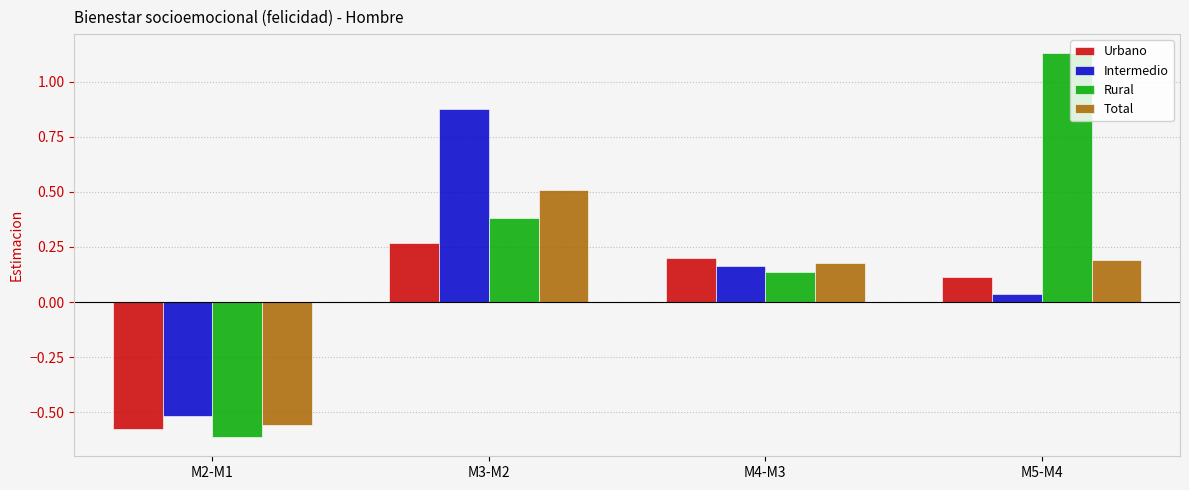

How many values in the Intermedio series exceed 0?

3